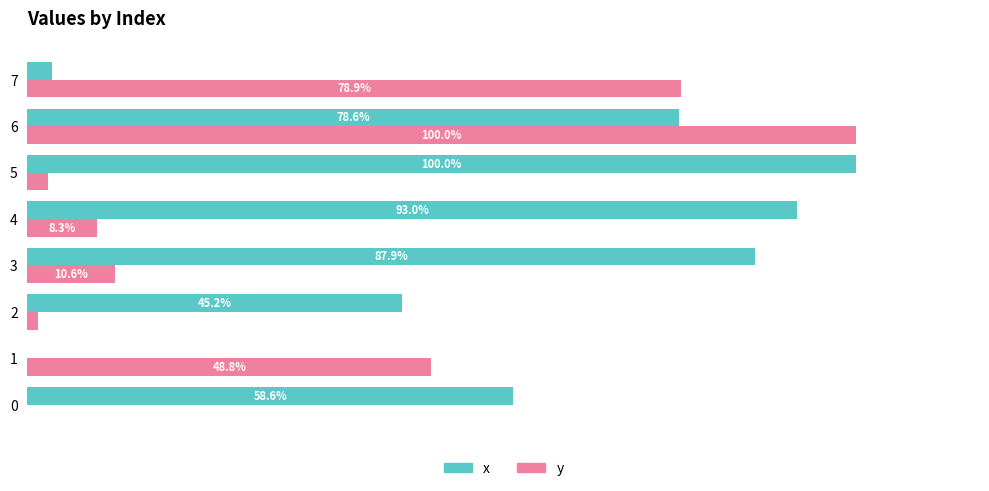

Is the value of x at 6 greater than the value of y at 2?

Yes